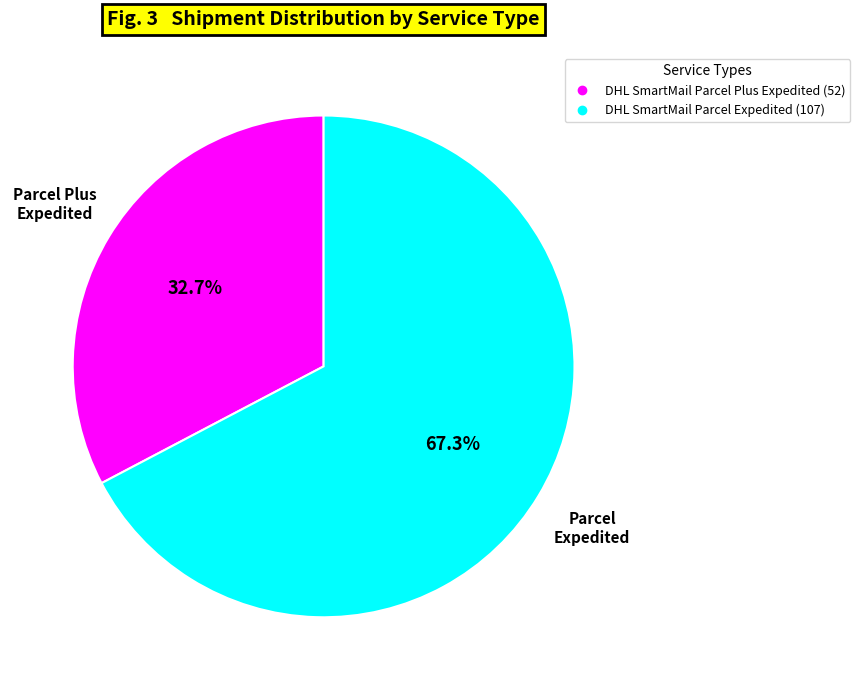

Which slice represents more than half of the pie?

DHL SmartMail Parcel Expedited